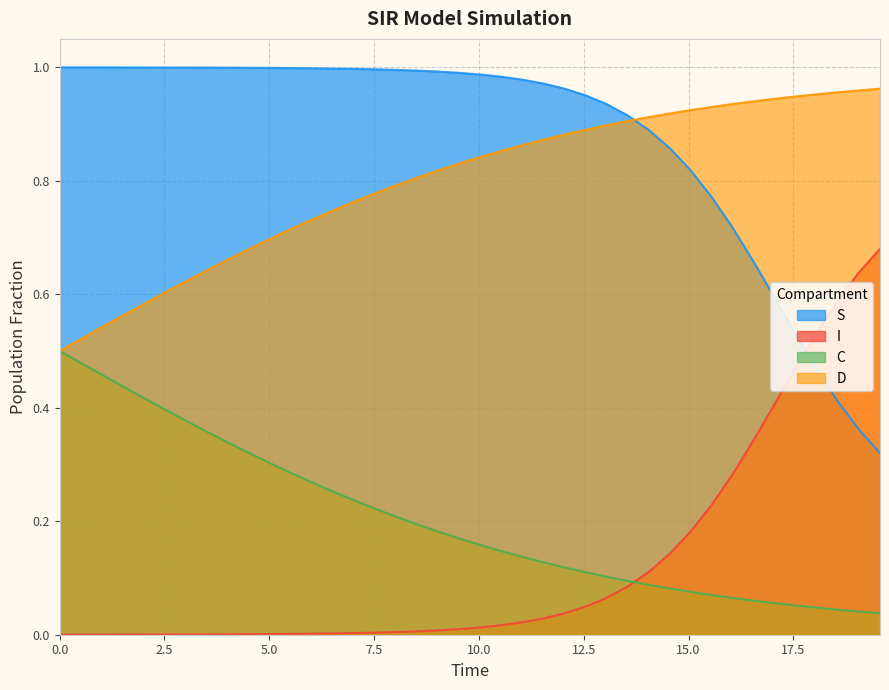

True or false: S and C intersect in this chart.

False